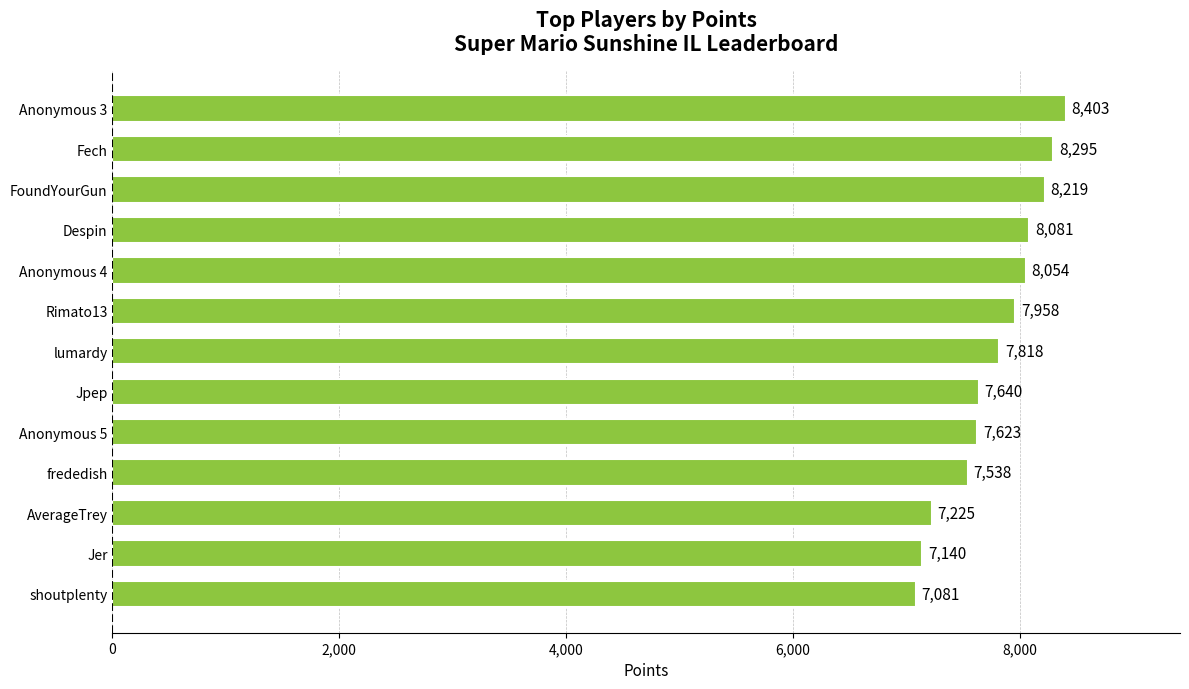

What is the label of the 5th bar from the top?

Anonymous 4